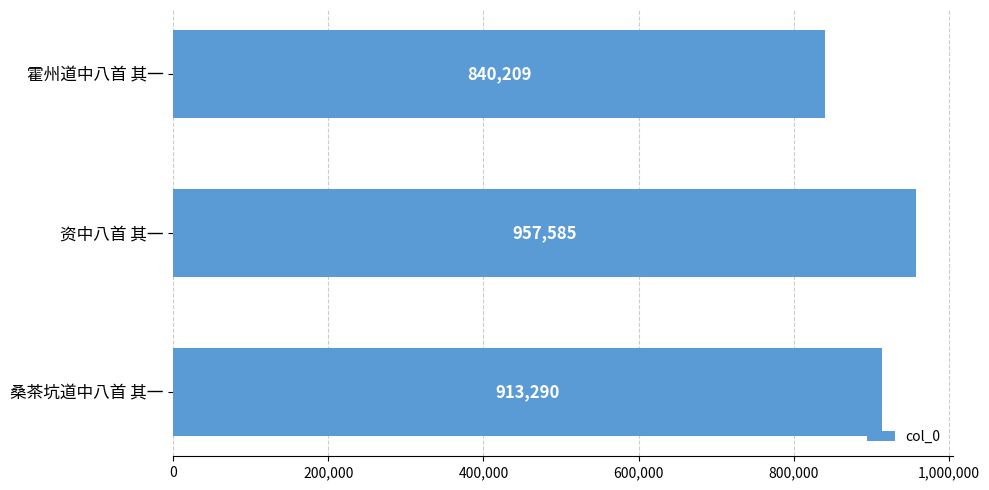

Rank the categories by value from highest to lowest.

资中八首 其一, 桑茶坑道中八首 其一, 霍州道中八首 其一